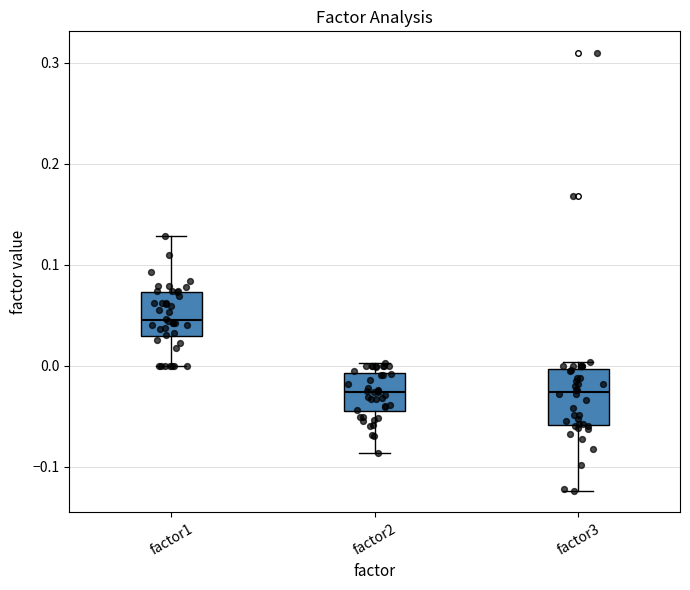

Reading left to right, read every box against the y-axis: the position of its median line, the range the box covers, and the ends of its whiskers. The values are not printed on the chart, so give them approximately, as read against the axis.

factor1: median 0.05, box 0.03 to 0.07, whiskers 0.00 to 0.13
factor2: median -0.03, box -0.05 to -0.01, whiskers -0.09 to 0.00
factor3: median -0.03, box -0.06 to 0.00, whiskers -0.12 to 0.00 (just above the box's upper edge)